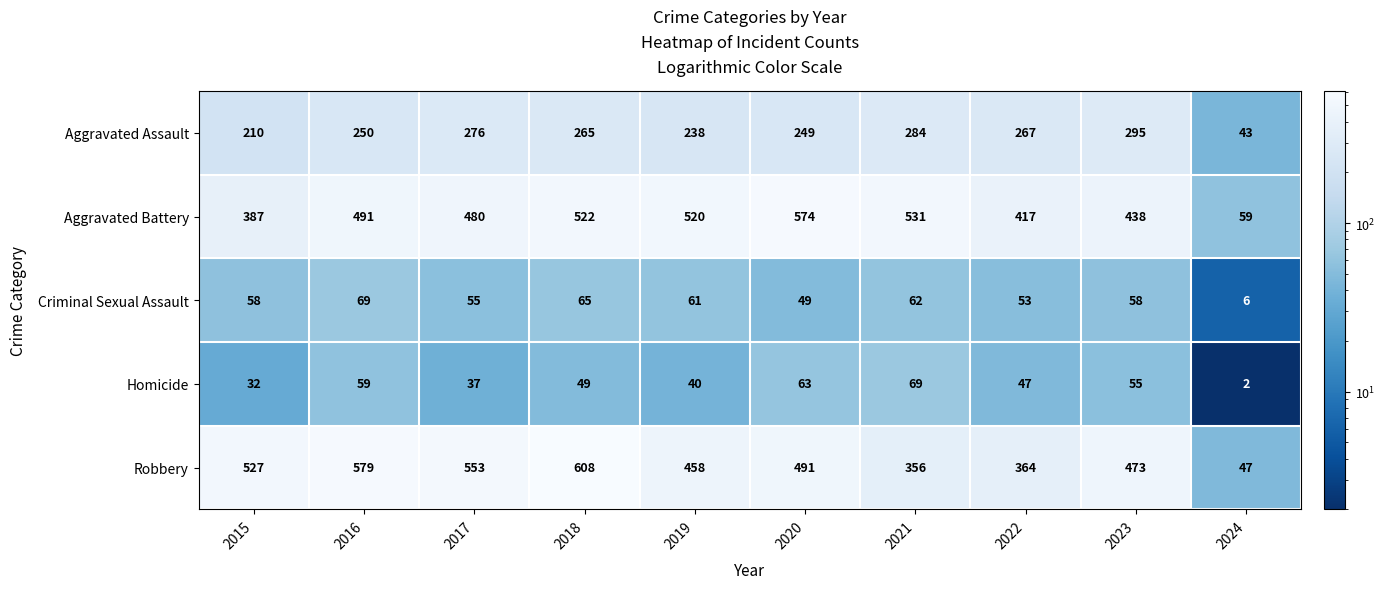

What is the difference between the second highest and second lowest values in the Aggravated Assault series?

74